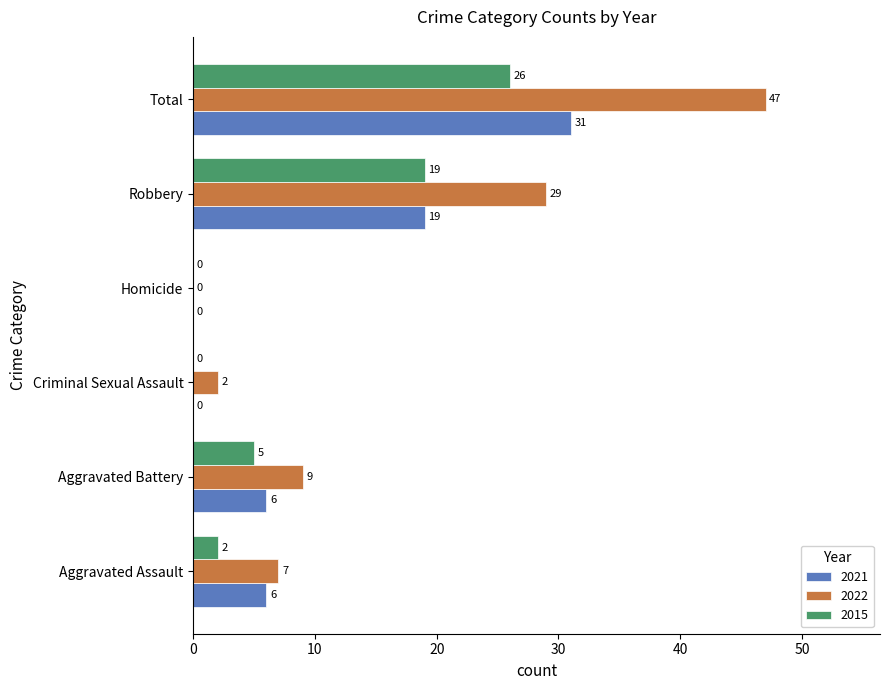

What is the average value of the 2021 series?

10